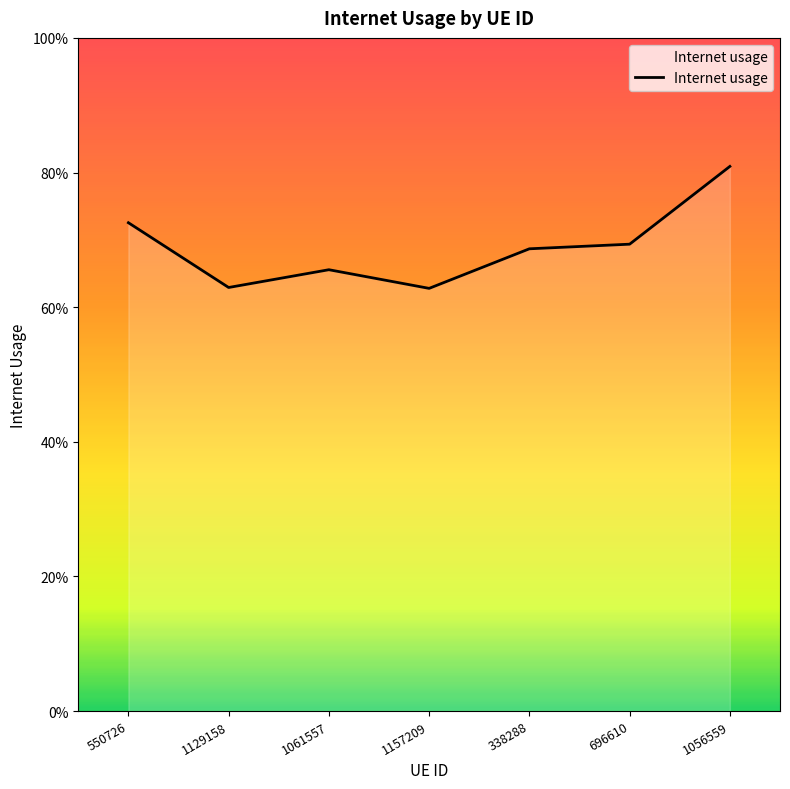

List the labels in order of value, smallest first.

1157209, 1129158, 1061557, 338288, 696610, 550726, 1056559